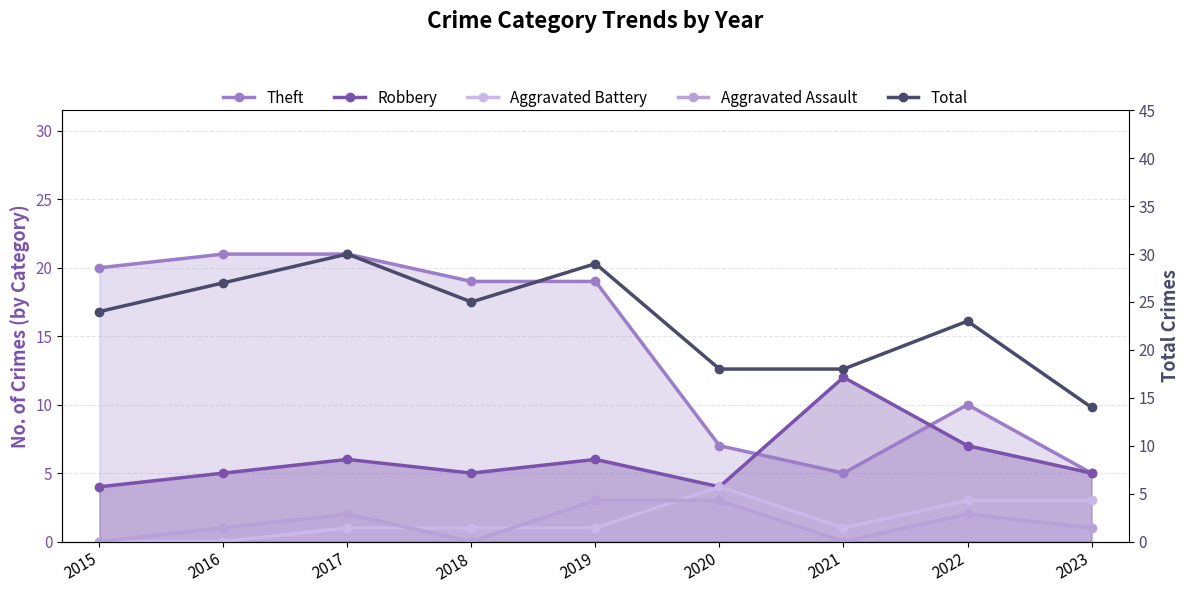

List the series in order of their peak value, lowest first.

Aggravated Assault, Aggravated Battery, Robbery, Theft, Total